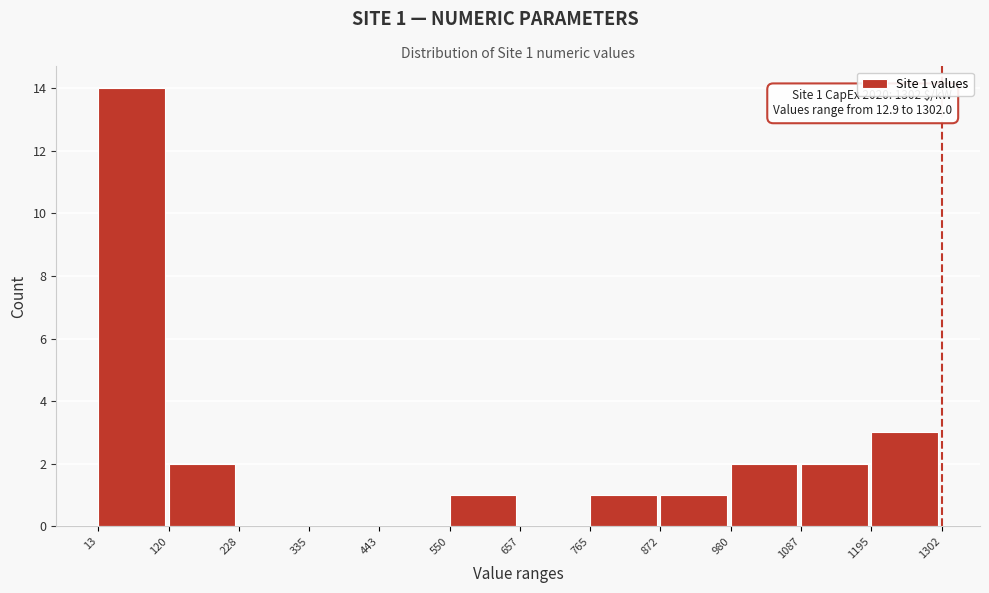

Which range on the x-axis has the tallest bar?

13 to 120